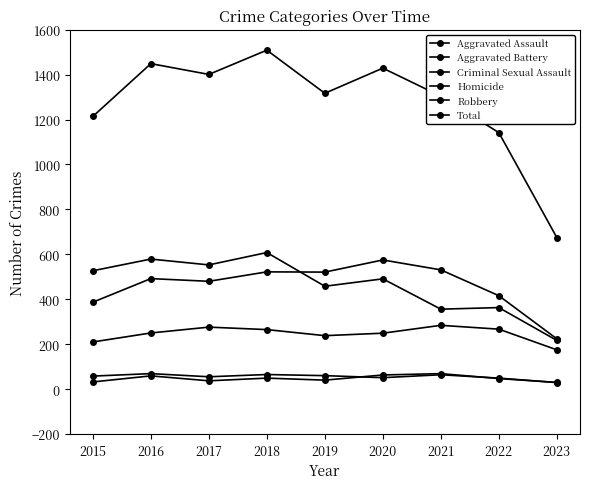

At which label does Aggravated Battery reach its minimum?

2023